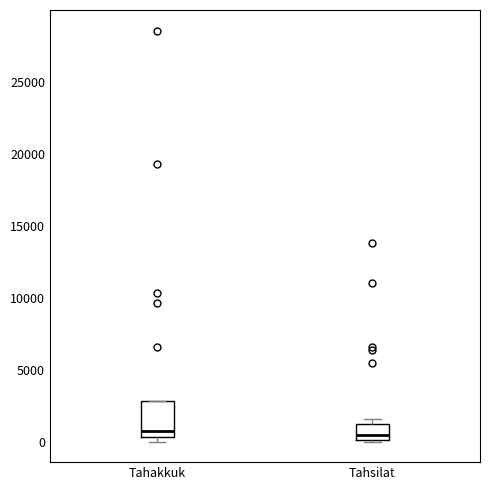

Reading left to right, transcribe this box plot: for each box, give where its median line is, the range the box spans, and where its two whiskers end, as read against the y-axis. The values are not printed on the chart, so give them approximately, as read against the axis.

Tahakkuk: median 1000, box 500 to 3000, whiskers 0 to 3000
Tahsilat: median 500, box 0 to 1000, whiskers 0 to 1500